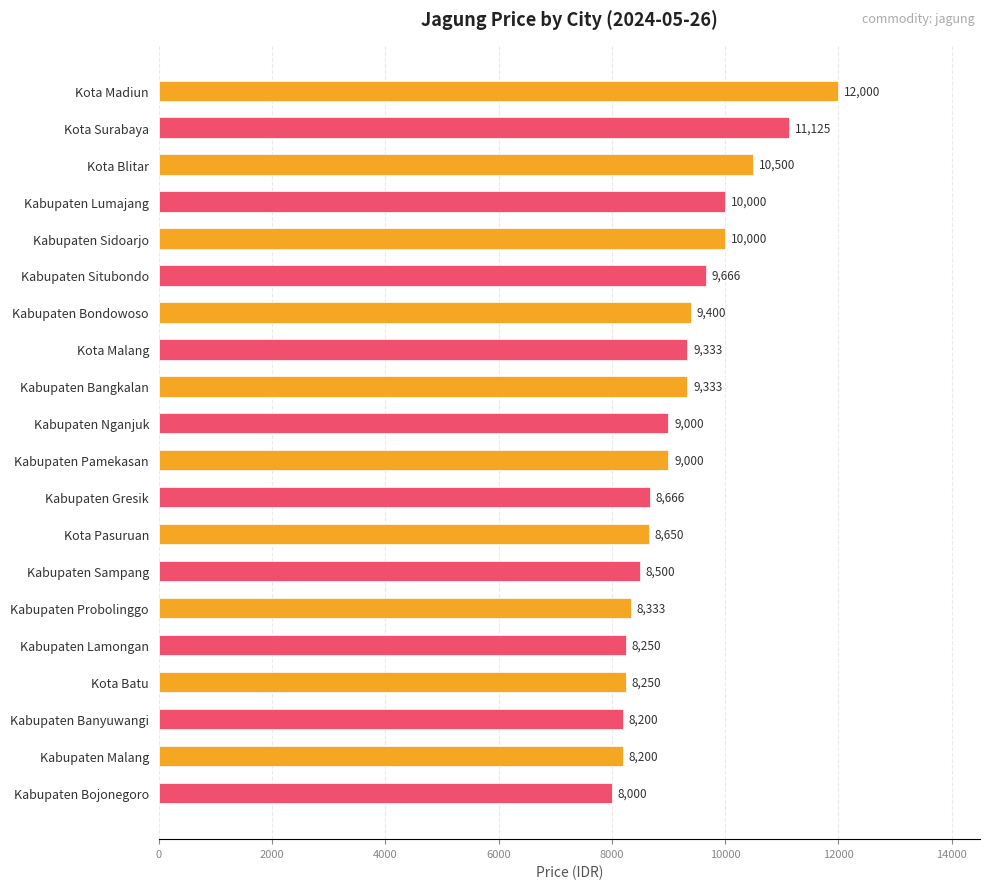

What is the smallest value displayed?

8000